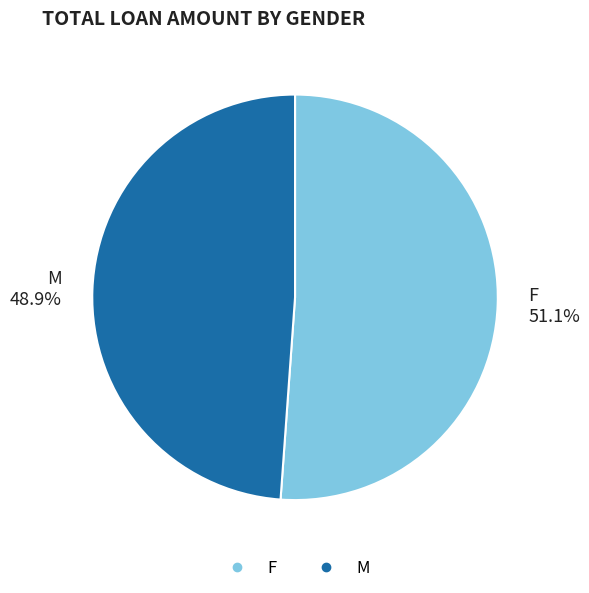

How many slices are in this pie chart?

2